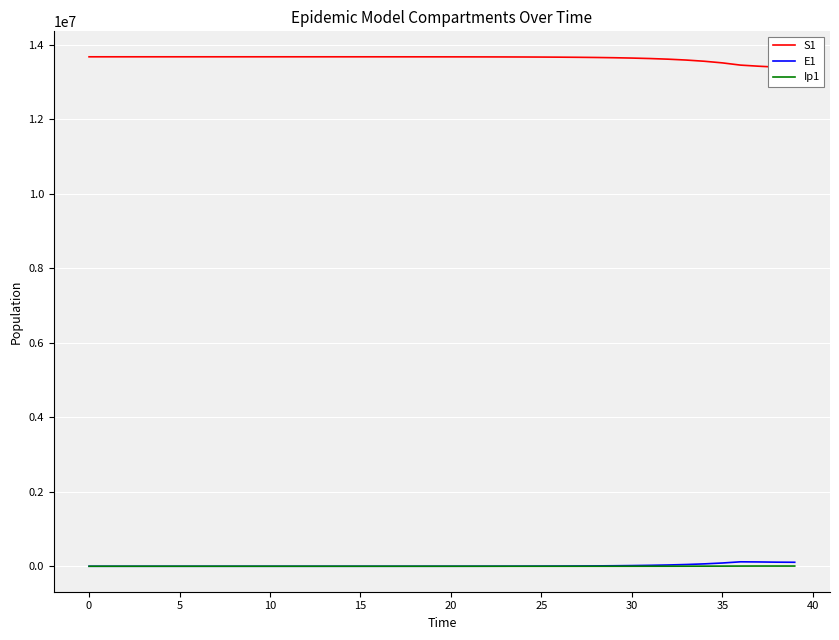

What is the greatest value displayed?

13678500.0